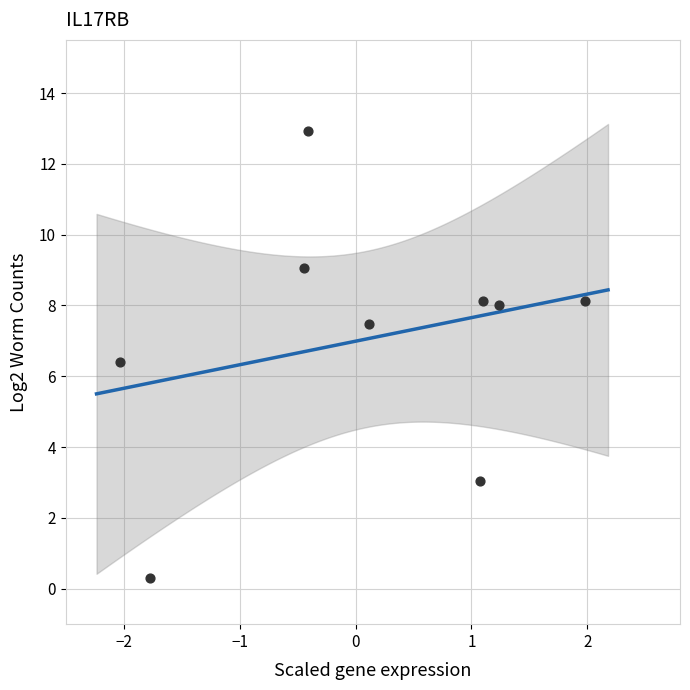

What Y value in the scatter plot is closest to 6?

6.4